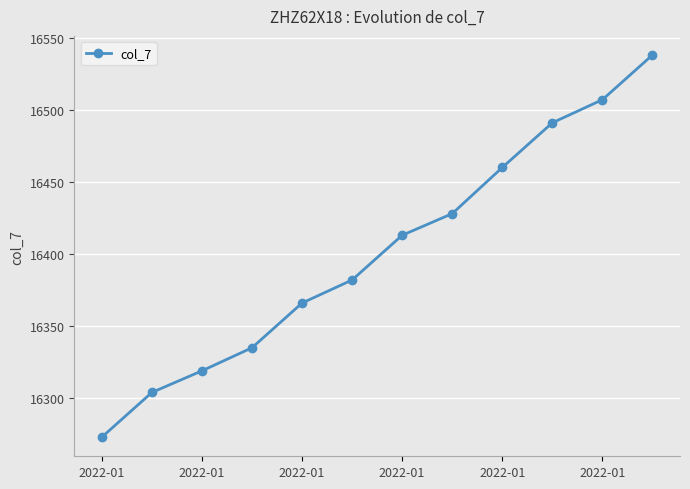

What is the difference between the maximum and minimum values?

265